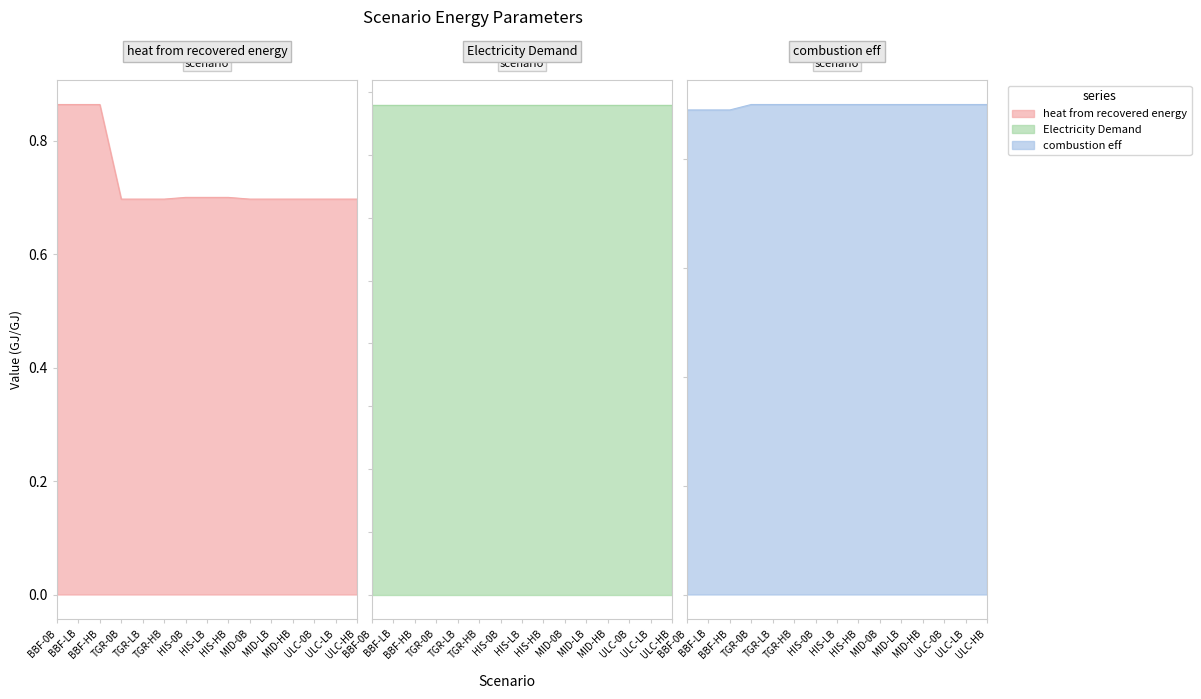

Is the value of heat from recovered energy at MID-LB greater than the value of combustion eff at TGR-0B?

No